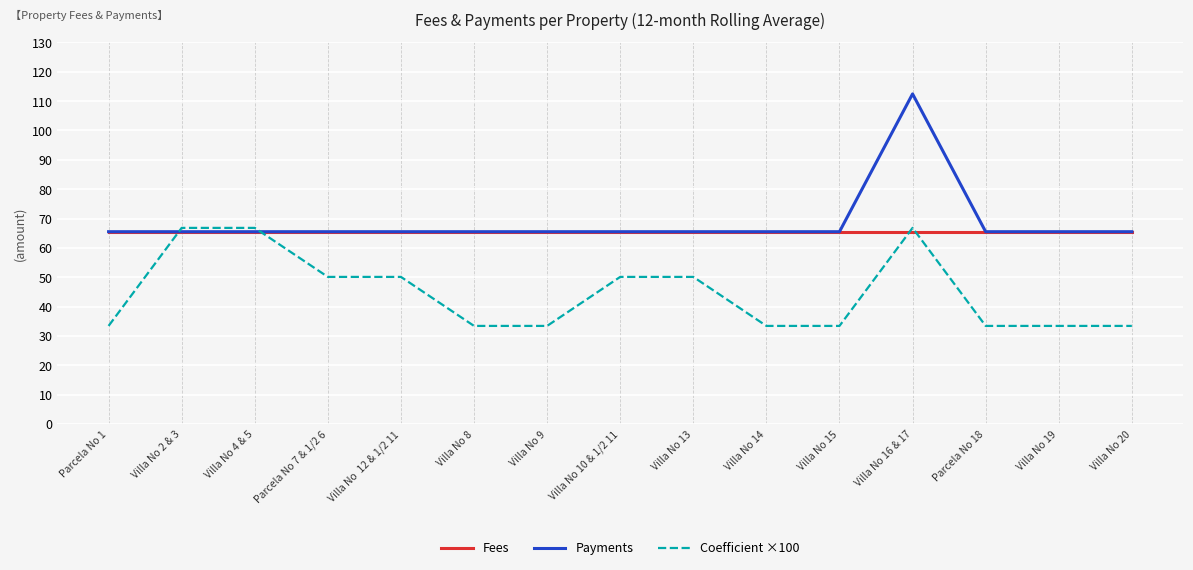

Reading left to right, extract all data points from this chart.

Fees: 65.5	65.5	65.5	65.5	65.5	65.5	65.5	65.5	65.5	65.5	65.5	65.5	65.5	65.5	65.5
Payments: 65.5	65.5	65.5	65.5	65.5	65.5	65.5	65.5	65.5	65.5	65.5	112.5	65.5	65.5	65.5
Coefficient ×100: 33.4	66.8	66.8	50.1	50.1	33.4	33.4	50.1	50.1	33.4	33.4	66.8	33.4	33.4	33.4